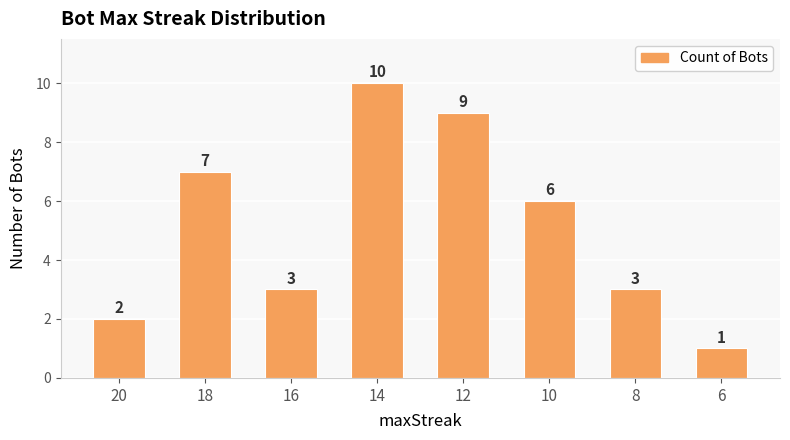

Where is the data nearest to the value 5?

10